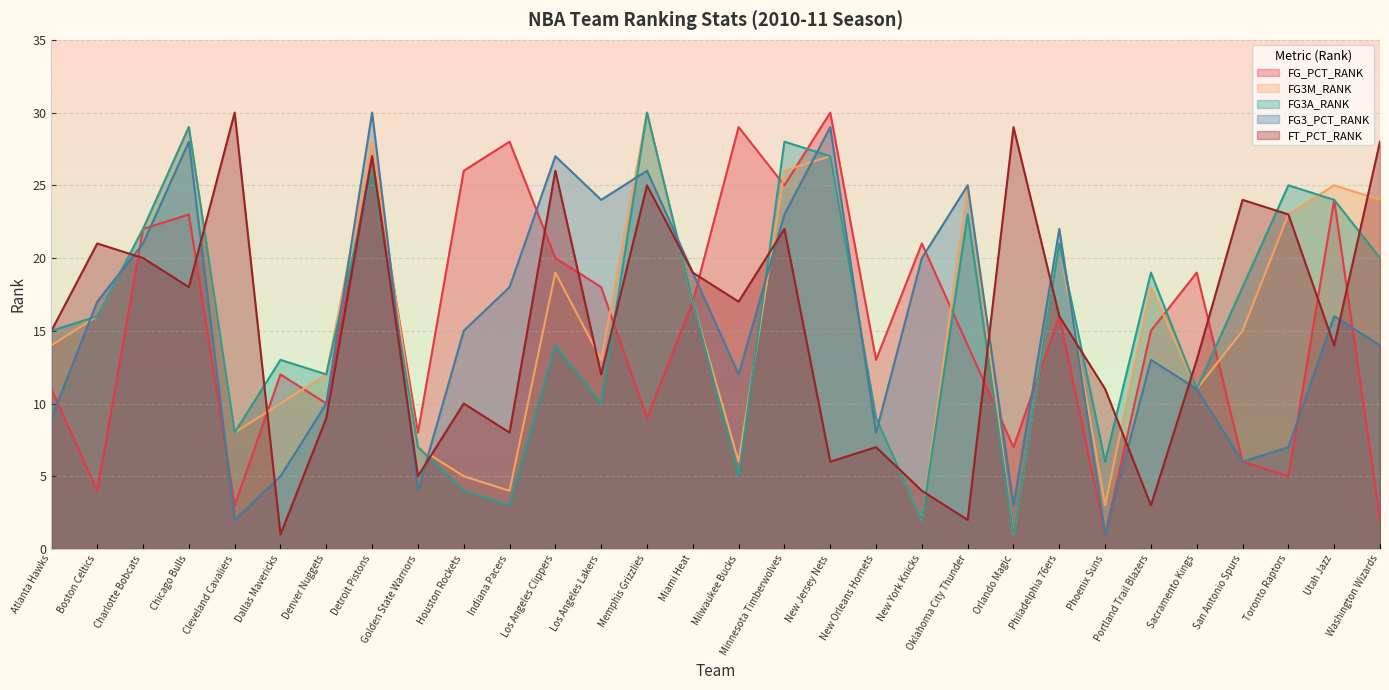

Is the value of FG_PCT_RANK at Miami Heat greater than the value of FG3_PCT_RANK at Phoenix Suns?

Yes